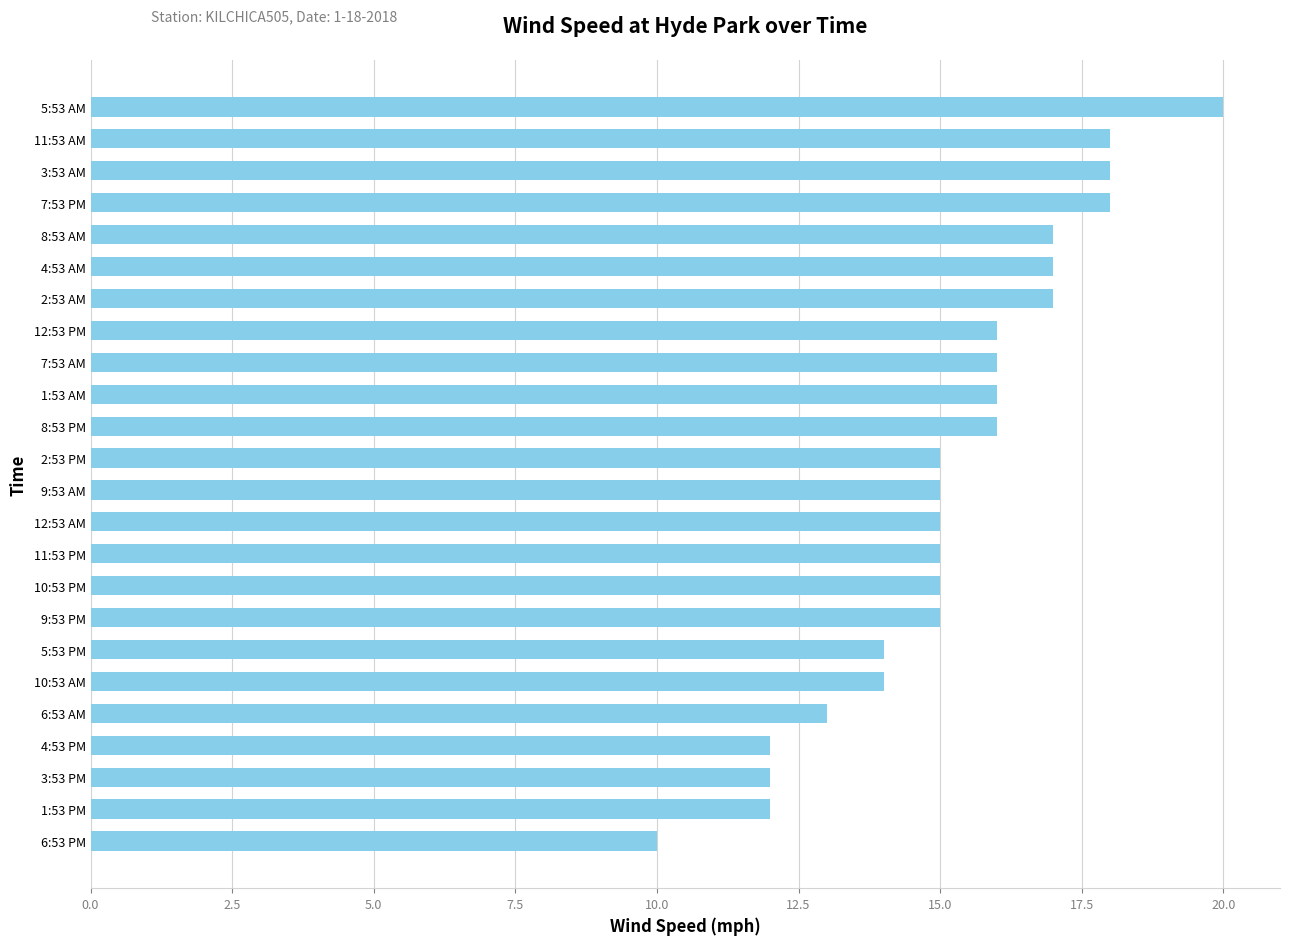

How many bars are there in total?

24